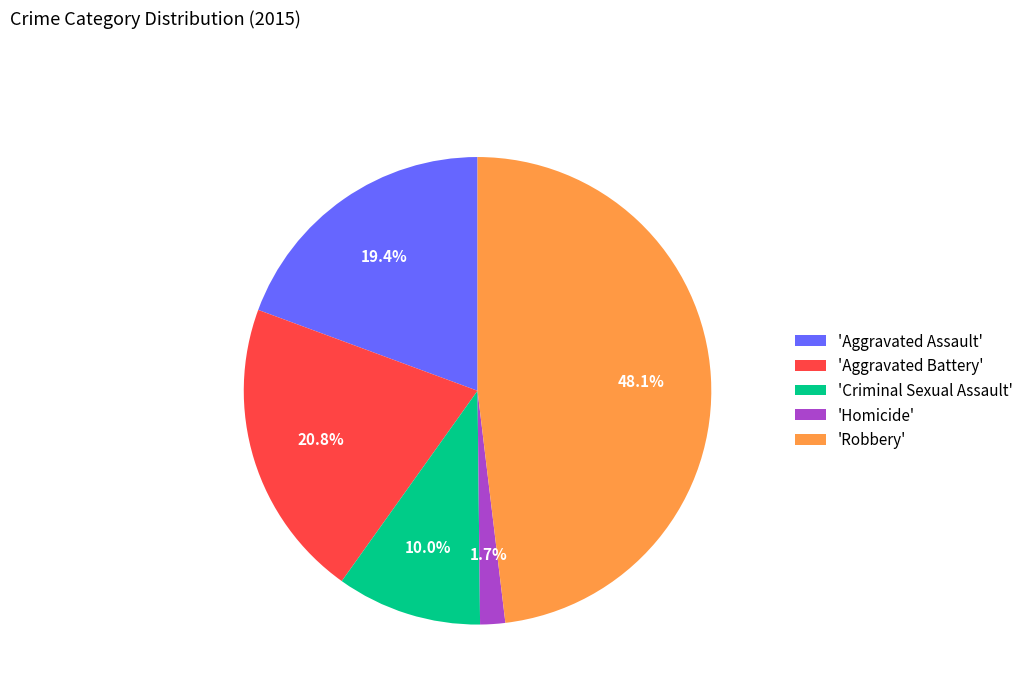

What is the total percentage of 'Criminal Sexual Assault' and 'Aggravated Assault'?

29.4%